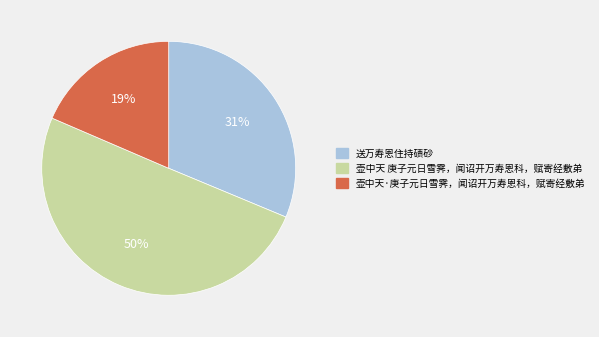

To the nearest percent, what is the difference between the 送万寿恩住持碛砂 and 壶中天 庚子元日雪霁，闻诏开万寿恩科，赋寄经敷弟 slice percentages?

19%